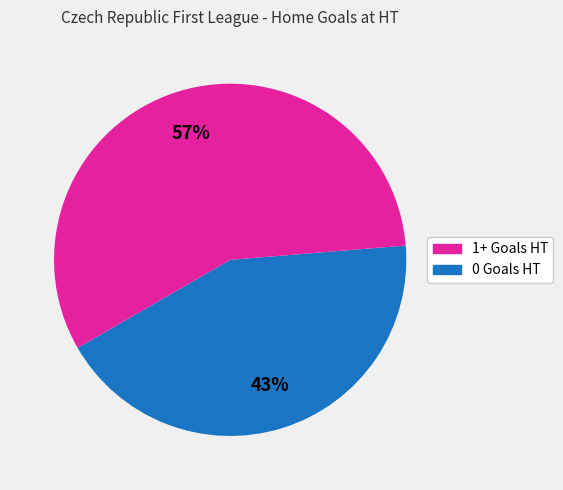

To the nearest percent, what is the difference between the largest and smallest slice percentages?

14%